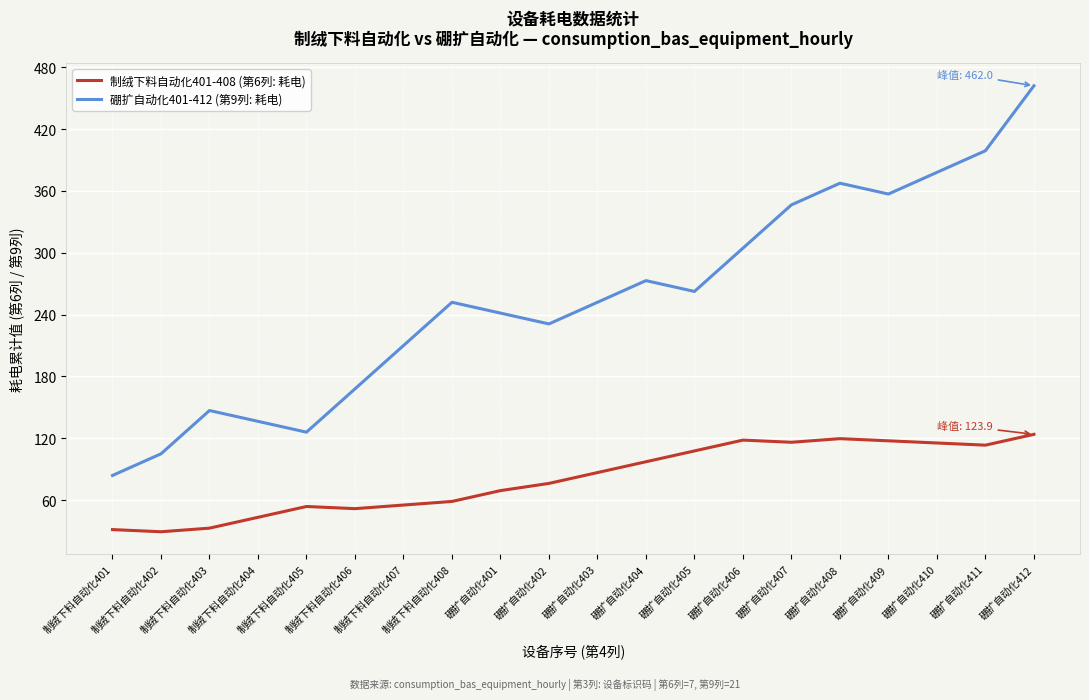

Rank the series by their average value, from lowest to highest.

制绒下料自动化401-408 (第6列: 耗电), 硼扩自动化401-412 (第9列: 耗电)